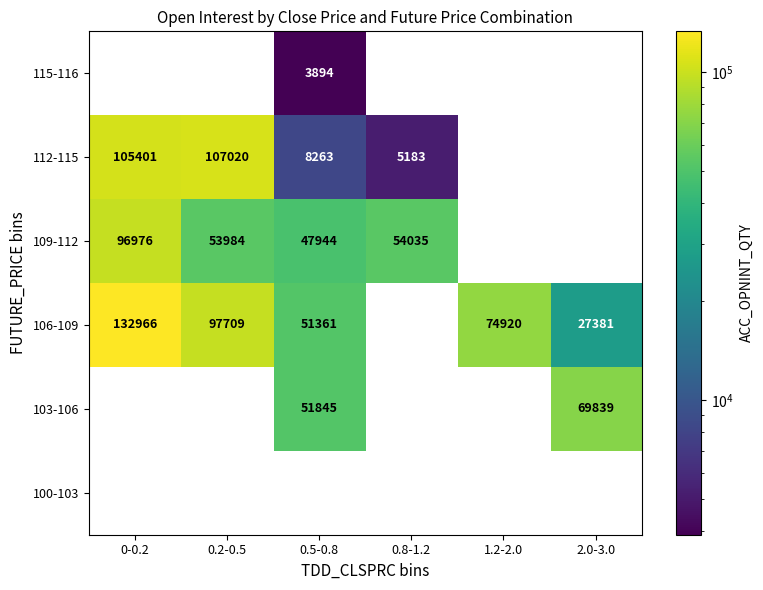

Where is 103-106 nearest to the value 34919?

0.5-0.8